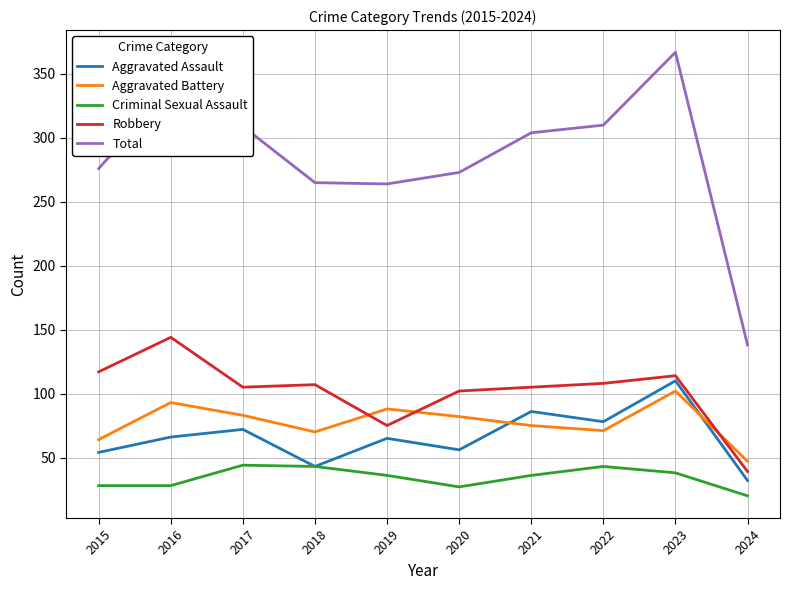

Which series has the widest spread of values?

Total